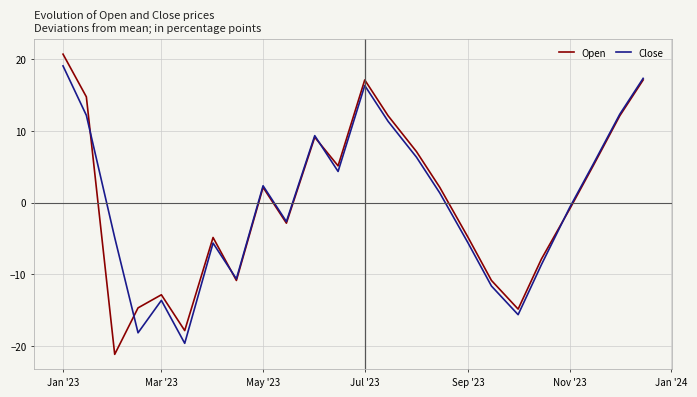

What is the lowest value of the Open series?

-21.2